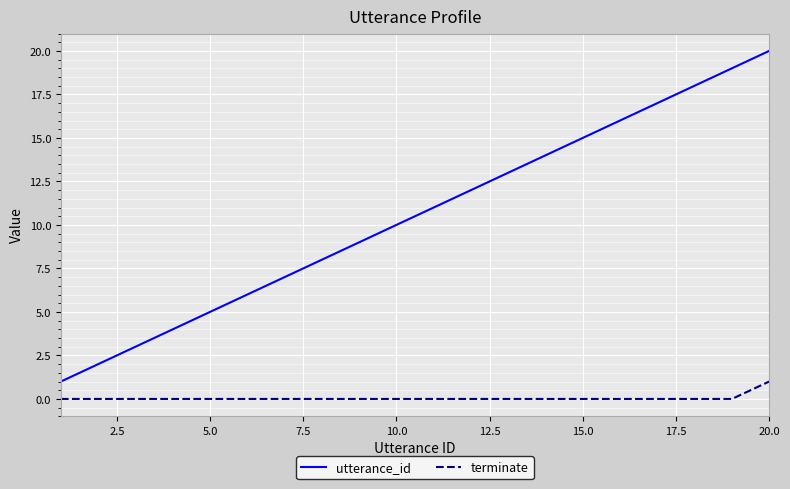

Rank the series by their average value, from highest to lowest.

utterance_id, terminate